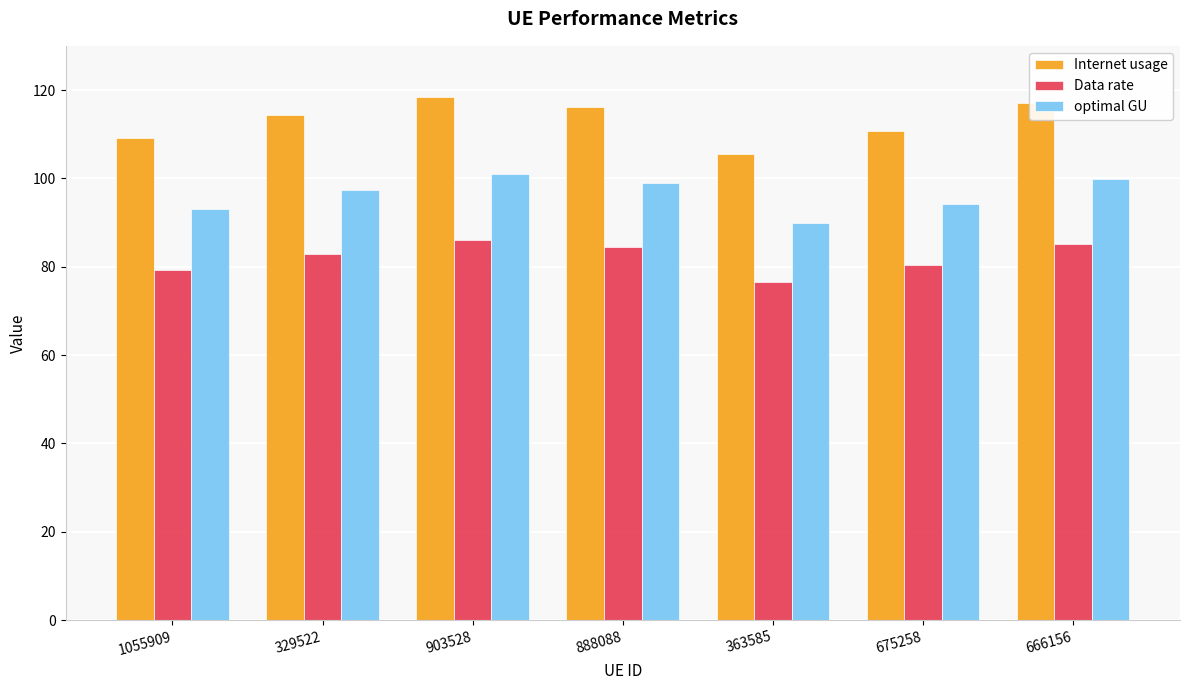

At which label does Internet usage first exceed 114?

329522